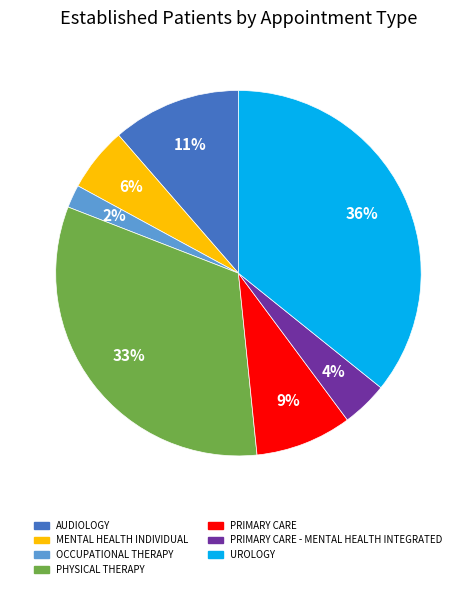

Does any single category account for the majority?

No